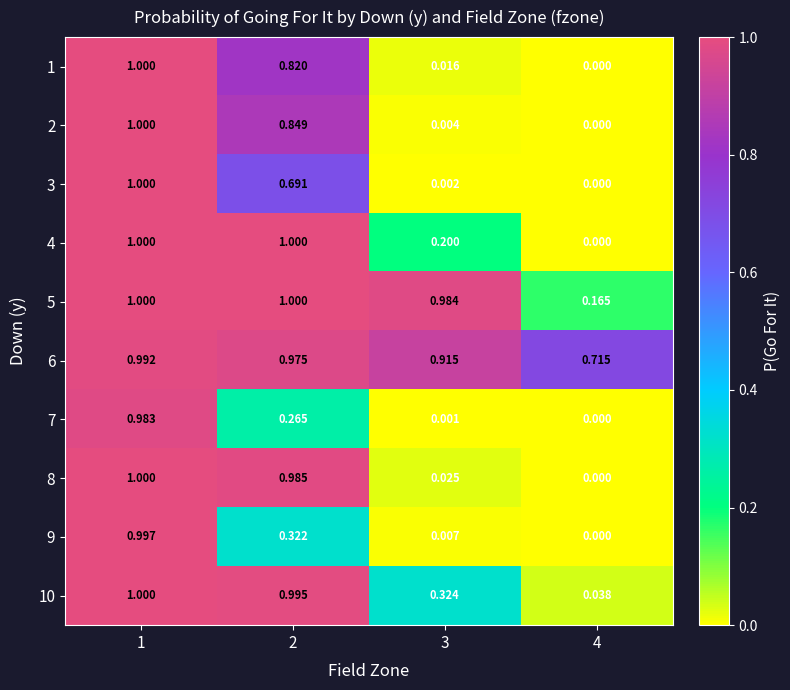

Is the value of 9 at 3 greater than the value of 2 at 1?

No